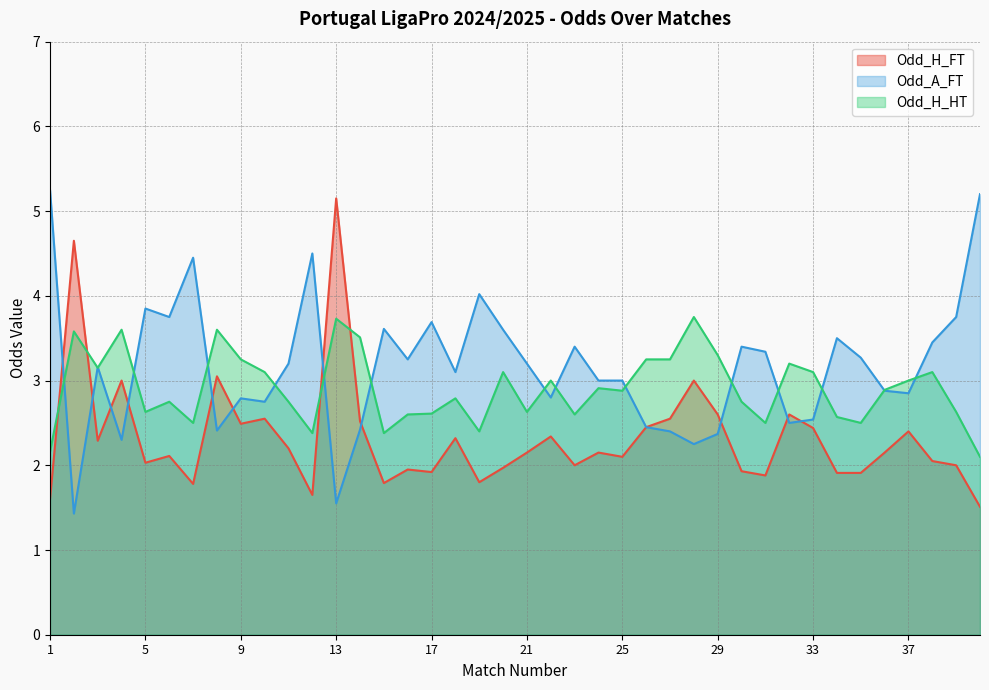

The value of Odd_H_HT at 9 is 1.1. True or false?

False